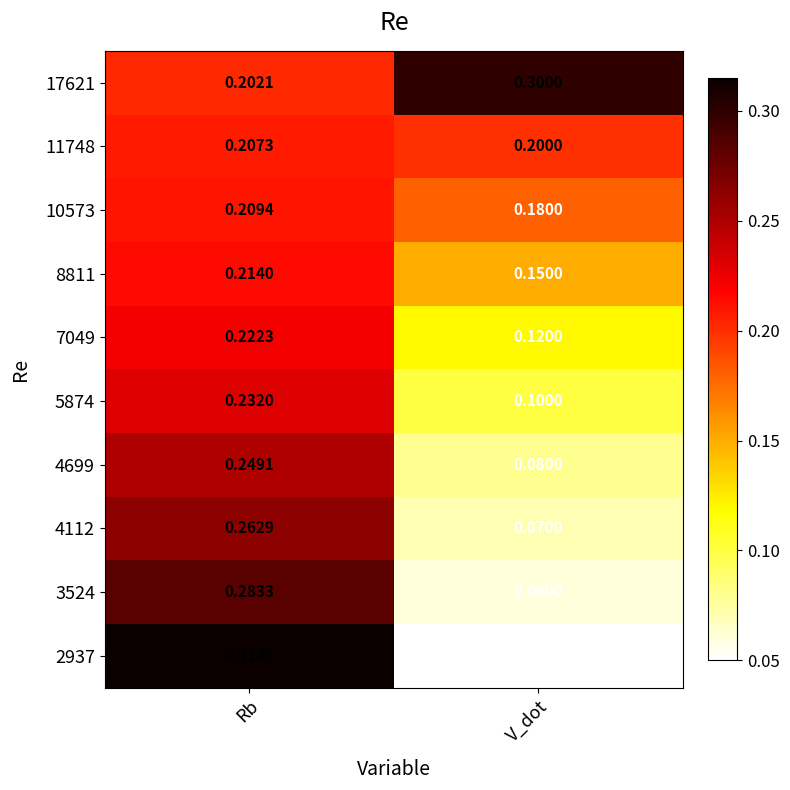

At which category is the sum across all series the highest?

Rb